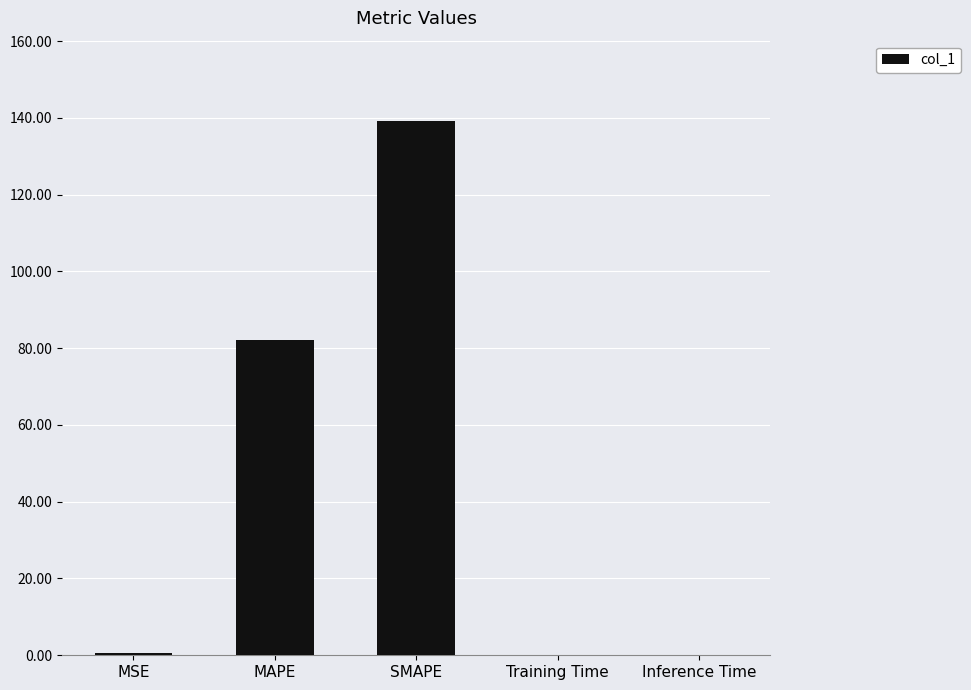

What is the greatest value displayed?

139.2